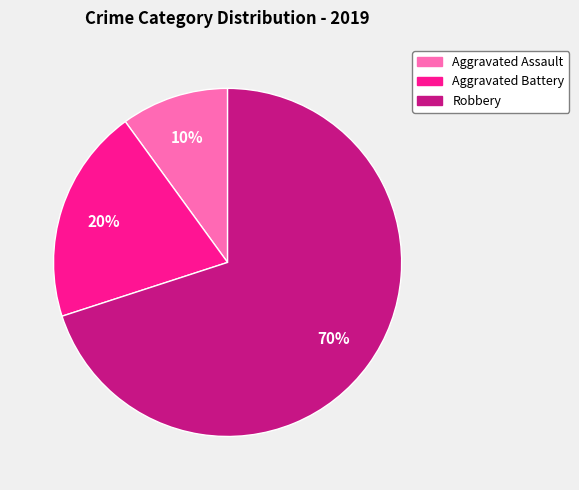

Is the sum of Aggravated Battery and Robbery greater than half?

Yes